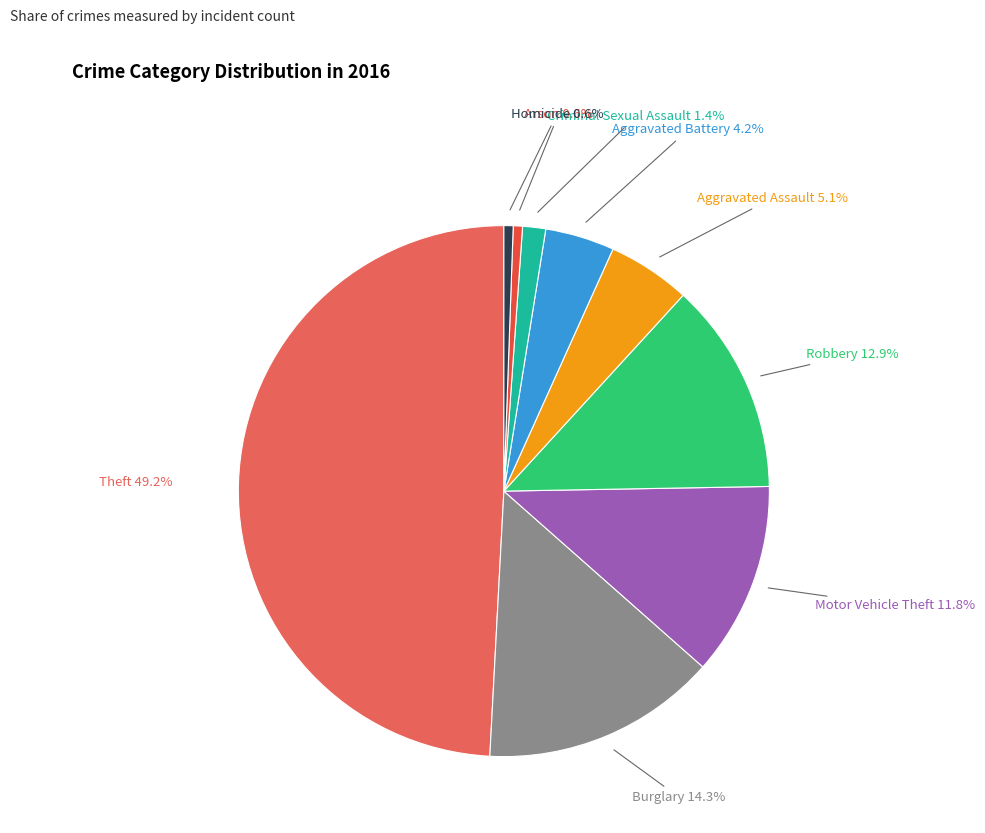

What is the ratio of the value at Aggravated Assault to the value at Robbery?

0.4